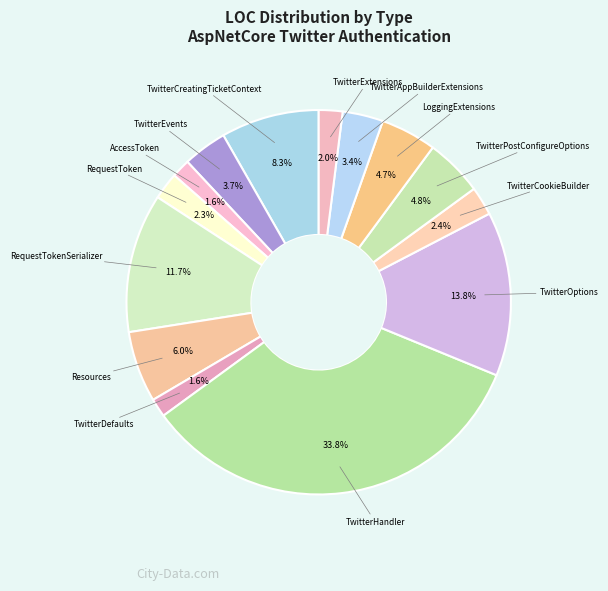

Which category has the smallest portion of the pie?

AccessToken